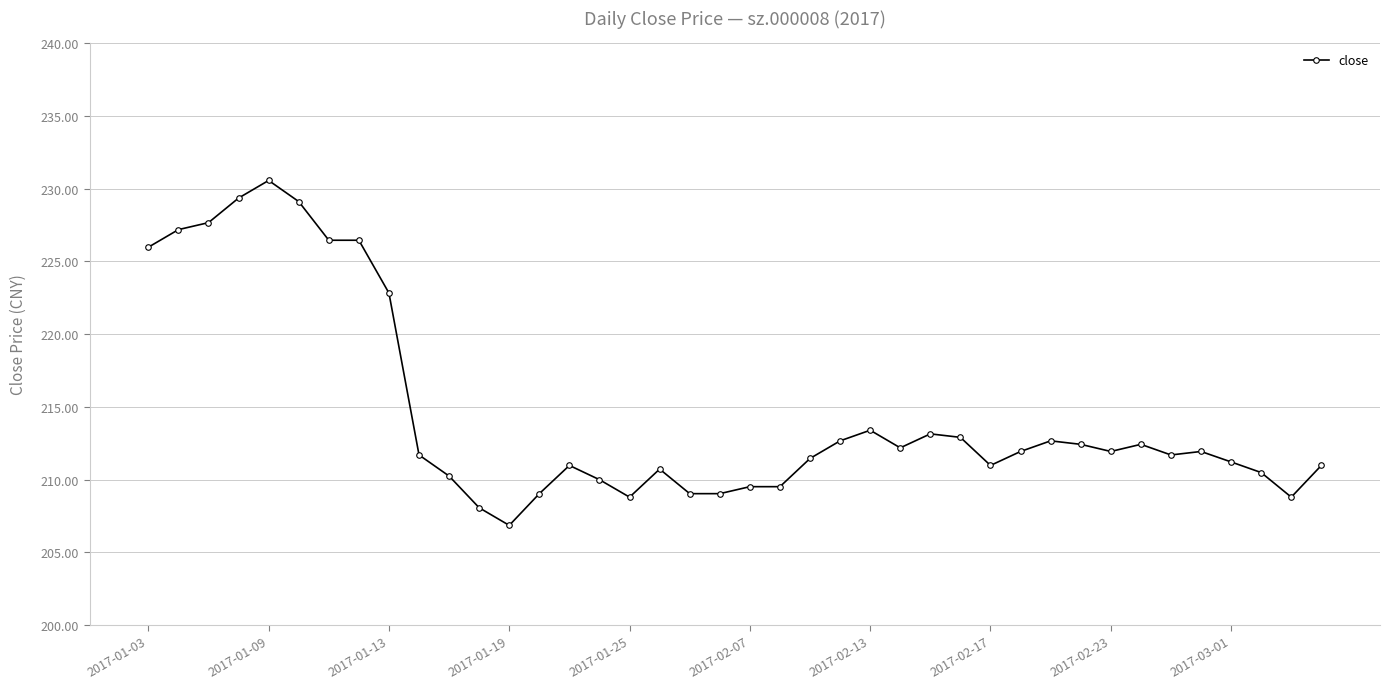

How many lines are shown in the chart?

1